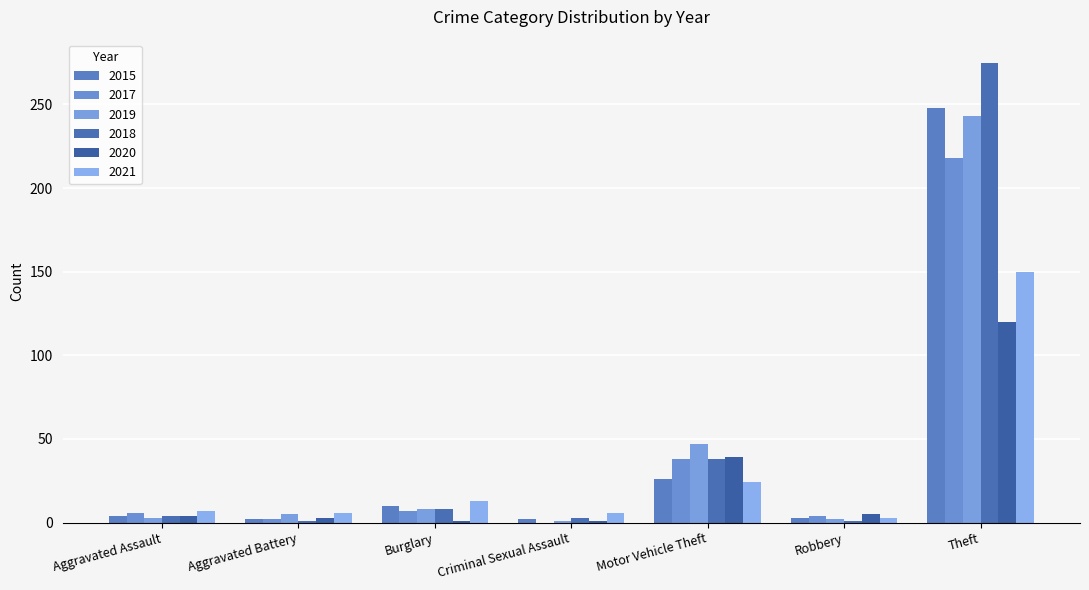

Where is 2015 nearest to the value 125?

Motor Vehicle Theft